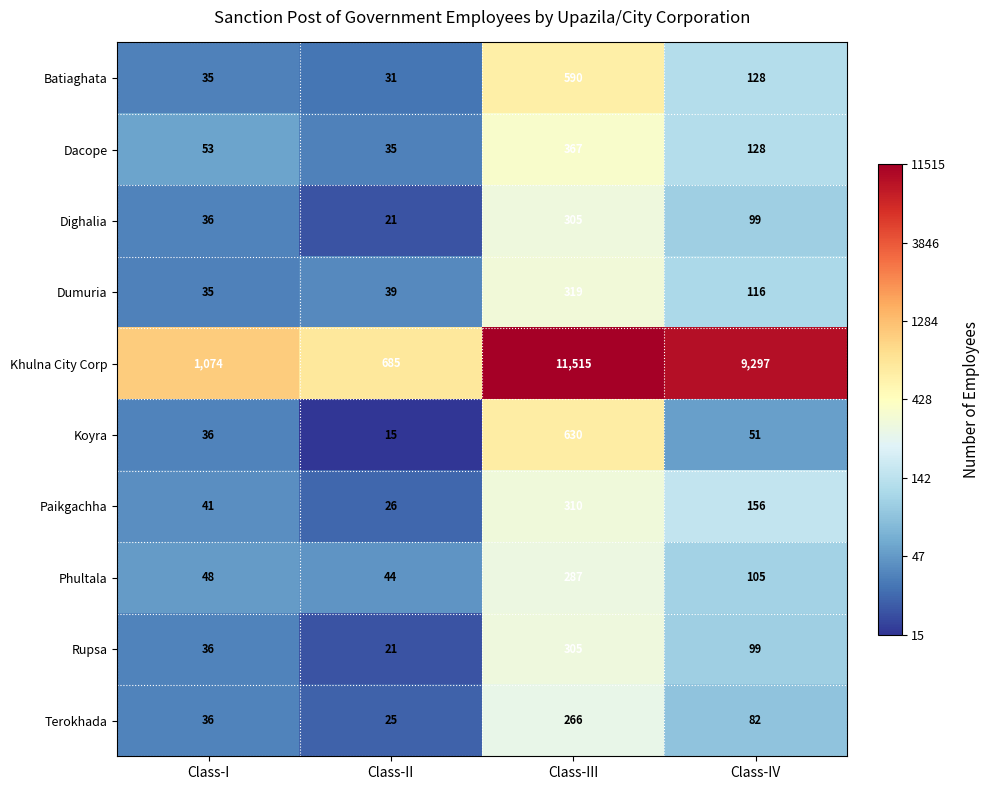

The Dighalia series shows 36 at Class-I. True or false?

True